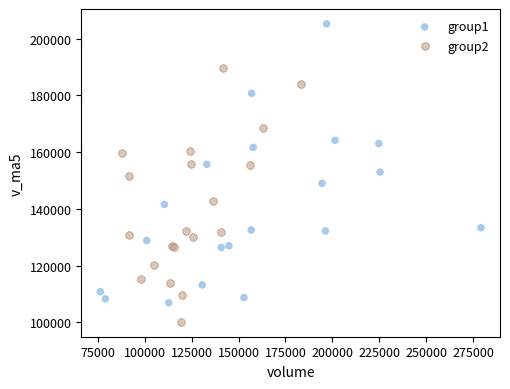

Which series reaches the minimum Y coordinate?

group2